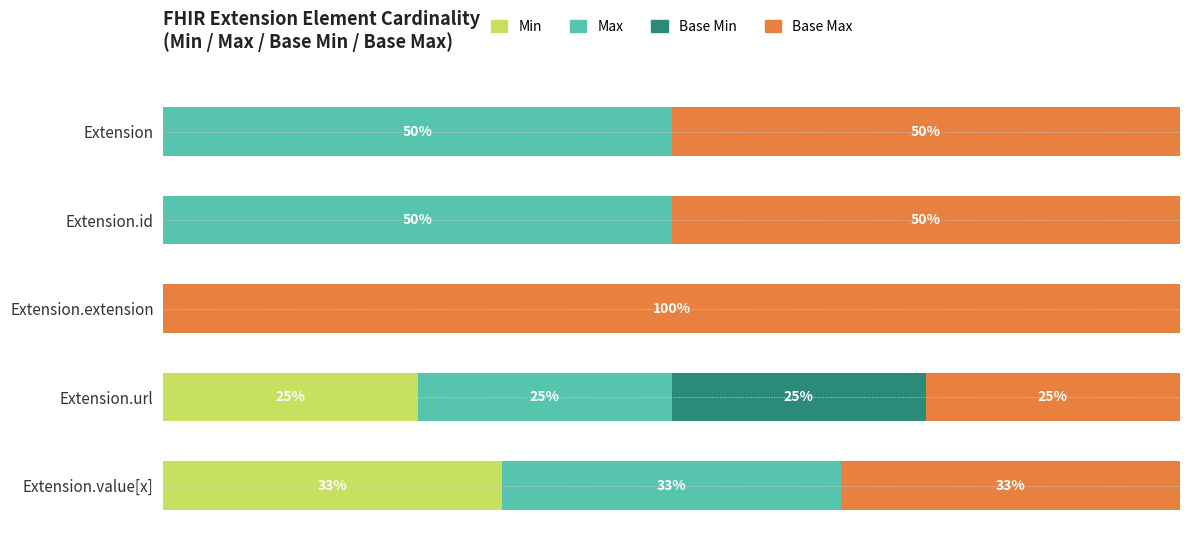

At which label is Min closest to 16?

Extension.url